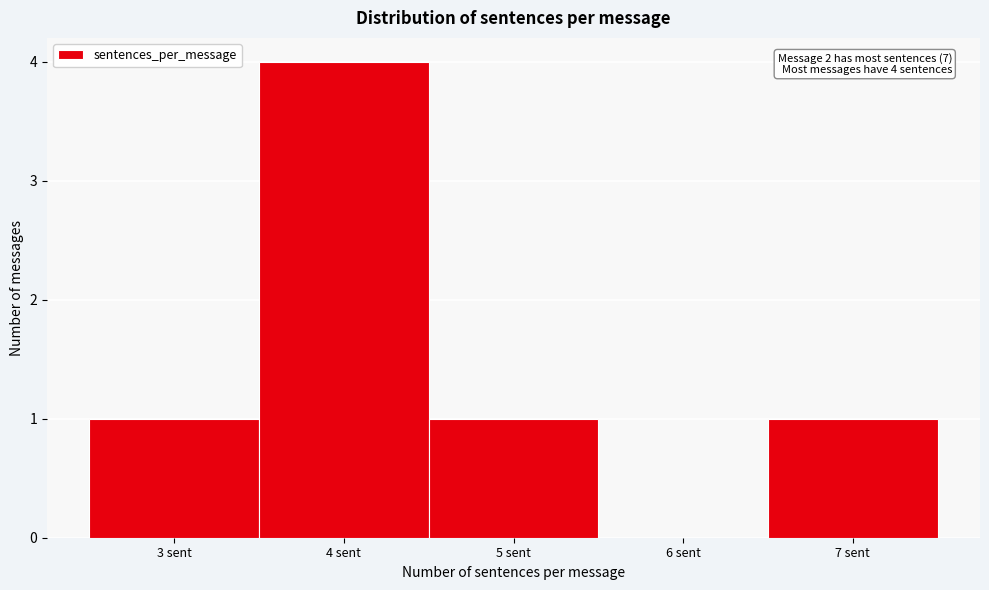

Over which range of the x-axis is the bar tallest?

3.5 to 4.5